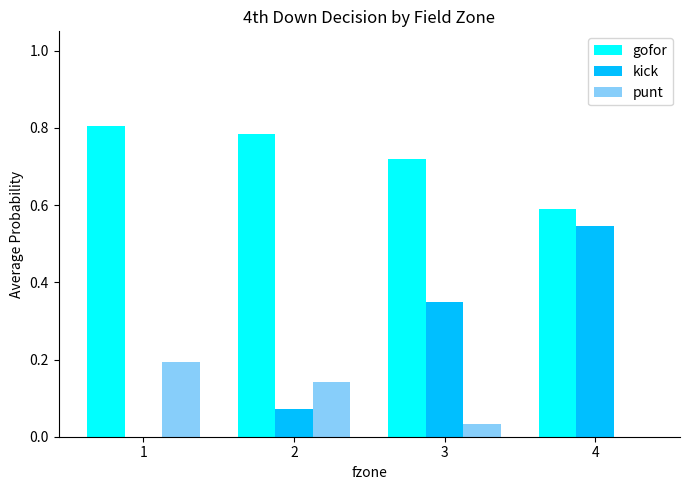

At which category is the sum across all series the highest?

4